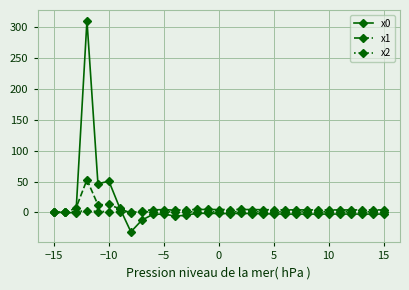

What is the difference between the second highest and minimum values in the x2 series?

1.4